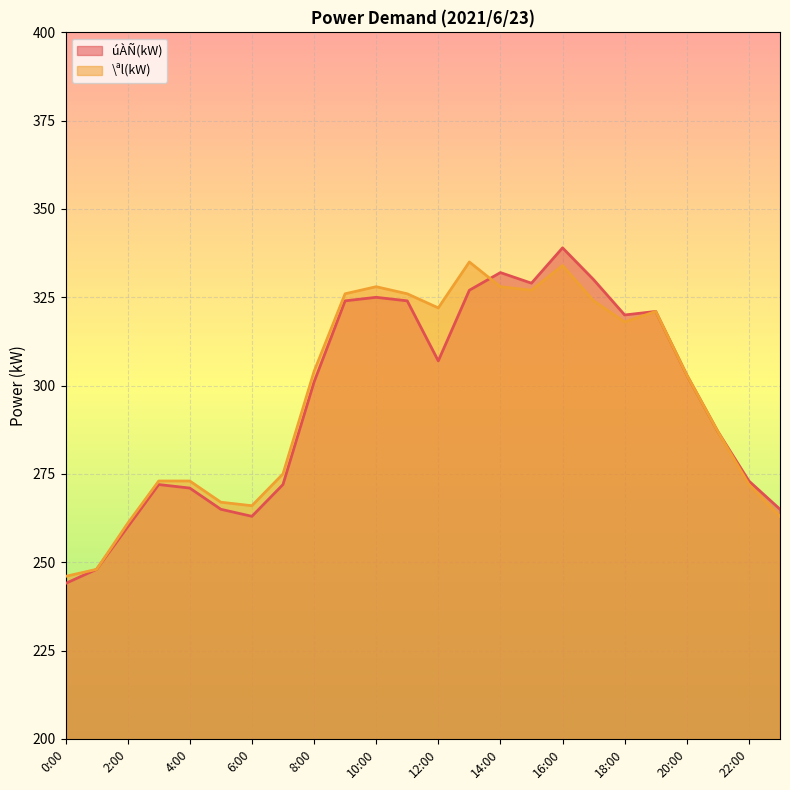

Rank the series by their average value, from highest to lowest.

\ªl(kW), úÀÑ(kW)